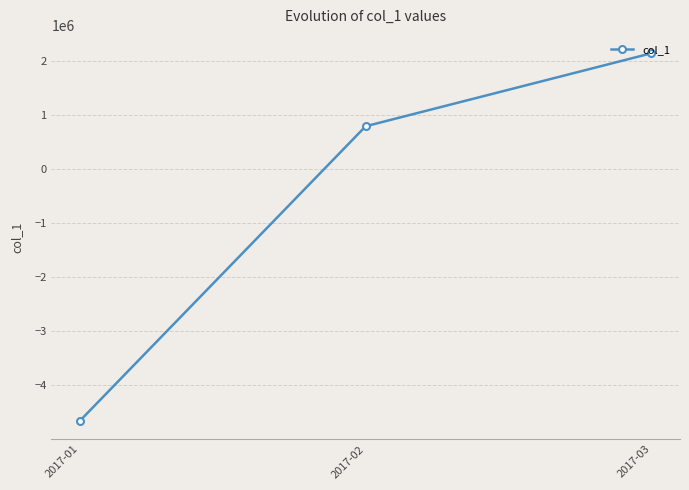

Is this an area chart (filled region under the line)?

No